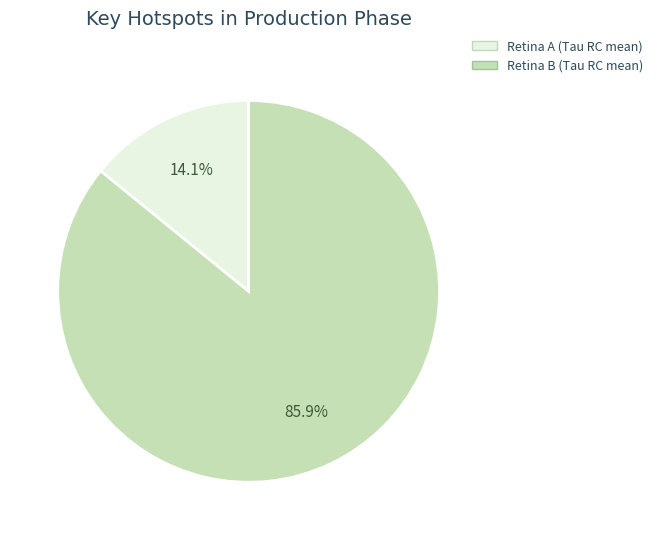

Does any single category account for the majority?

Yes